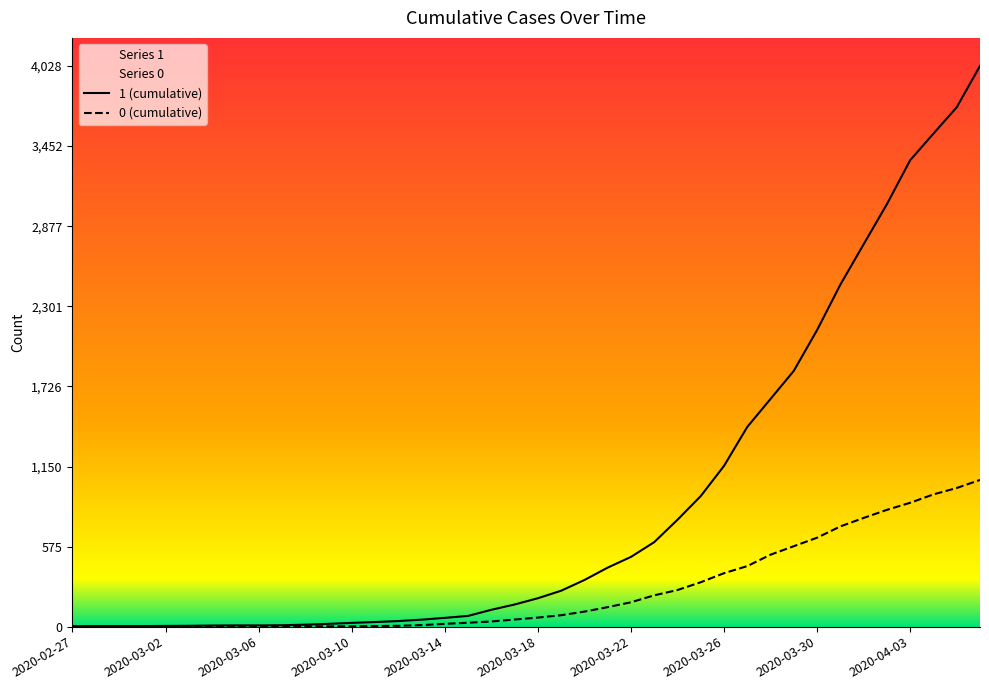

What are all the series names shown in the legend?

1, 0